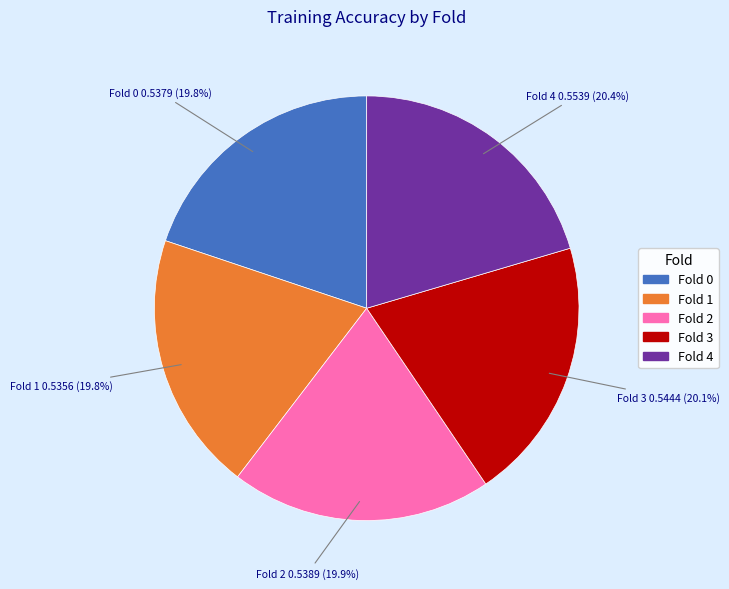

To the nearest percent, what percentage of the pie is Fold 4?

20%